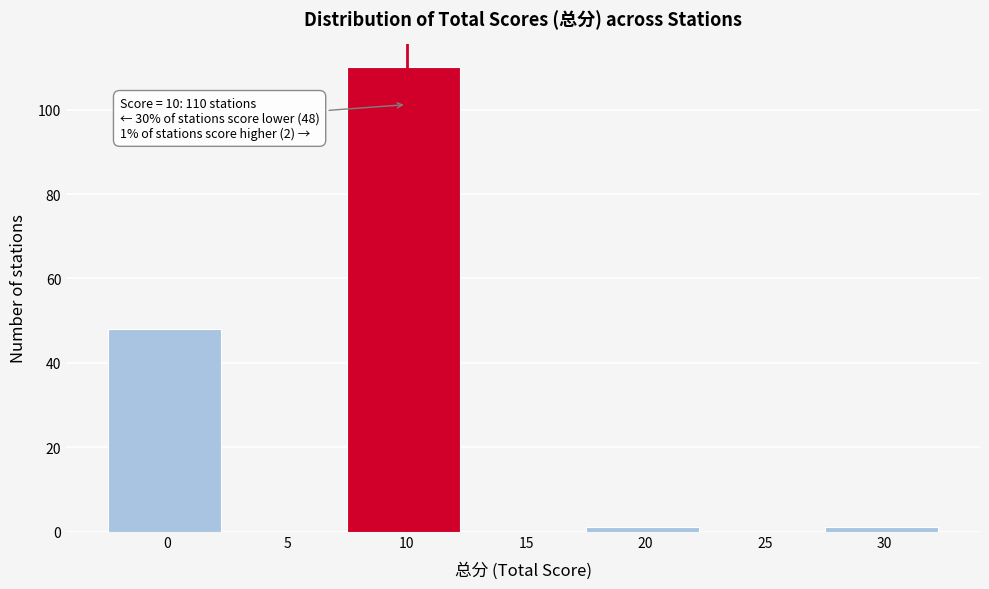

Reading right to left, what are all the values shown in this chart?

30=1	25=0	20=1	15=0	10=110	5=0	0=48